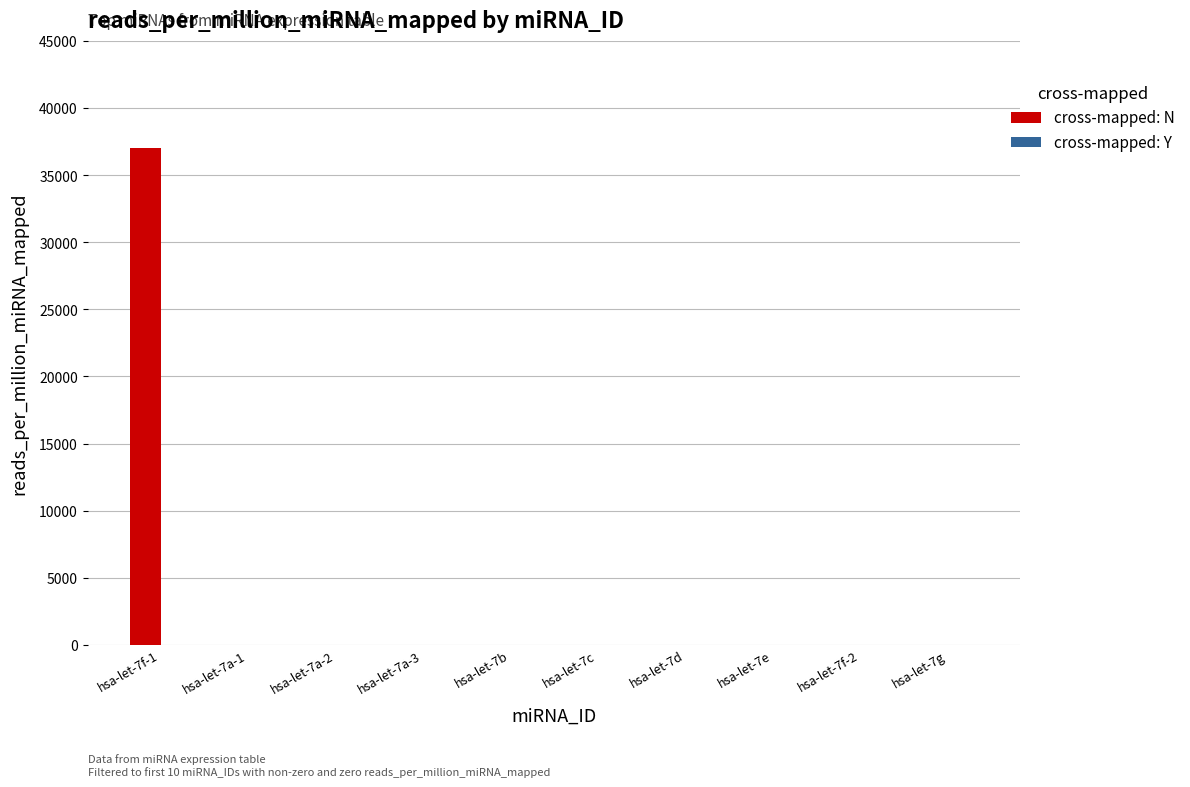

What is the sum of all values?

37037.0